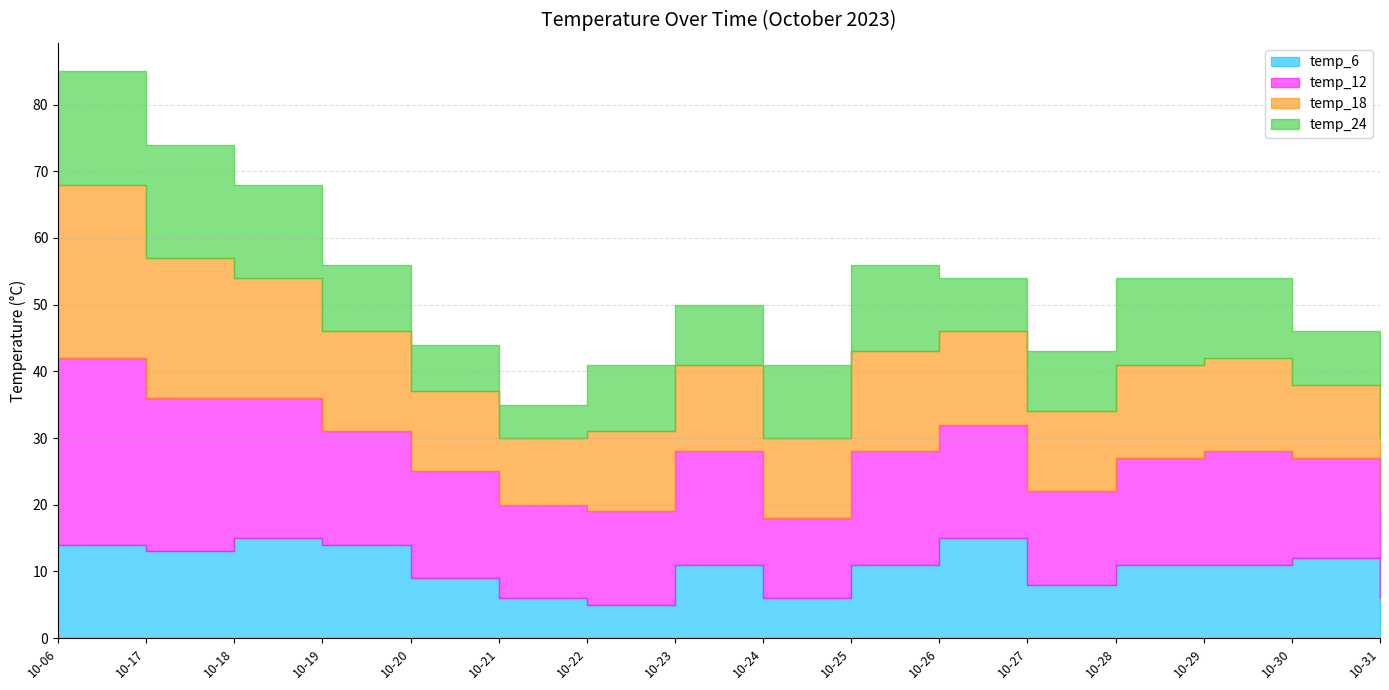

At 2023-10-27, list the series in order from smallest to largest.

temp_6, temp_24, temp_18, temp_12